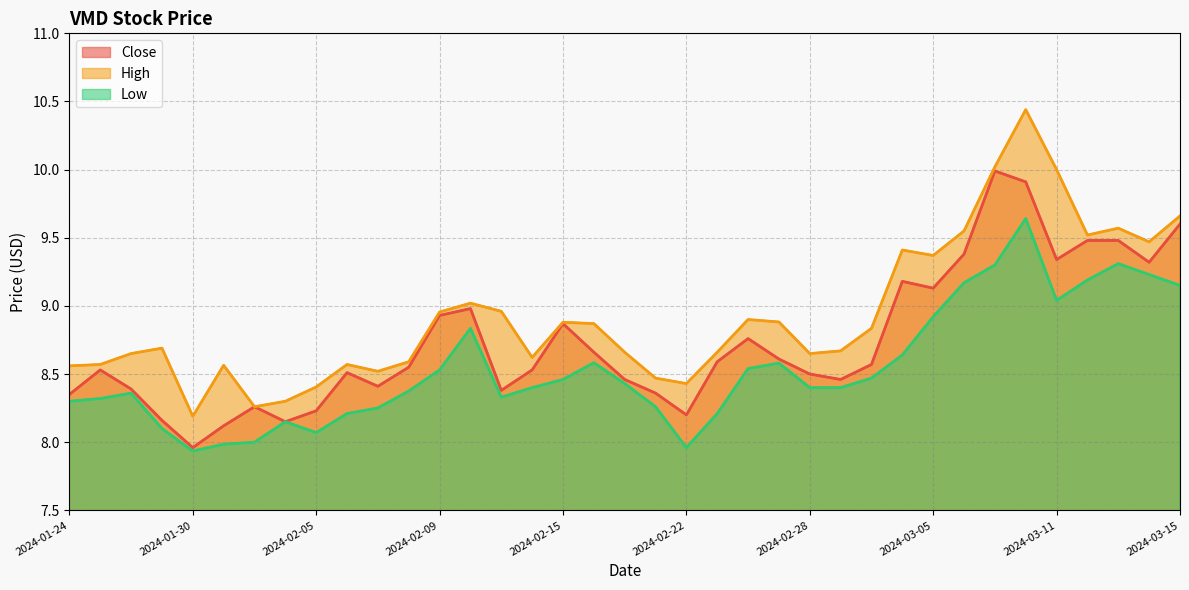

What is the label of the 14th point from the left?

2024-02-12